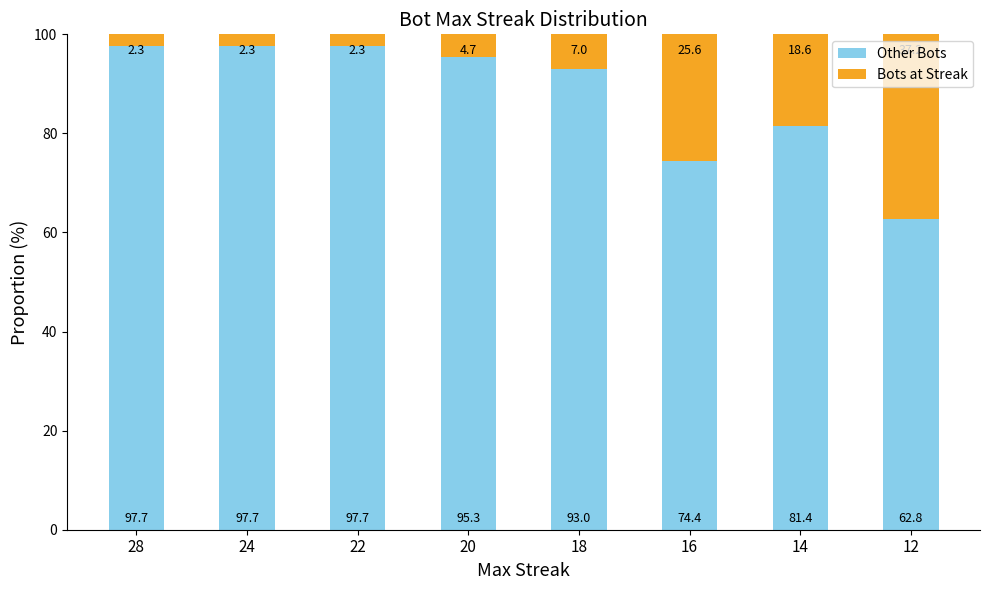

What is the highest value of the Other Bots series?

97.7